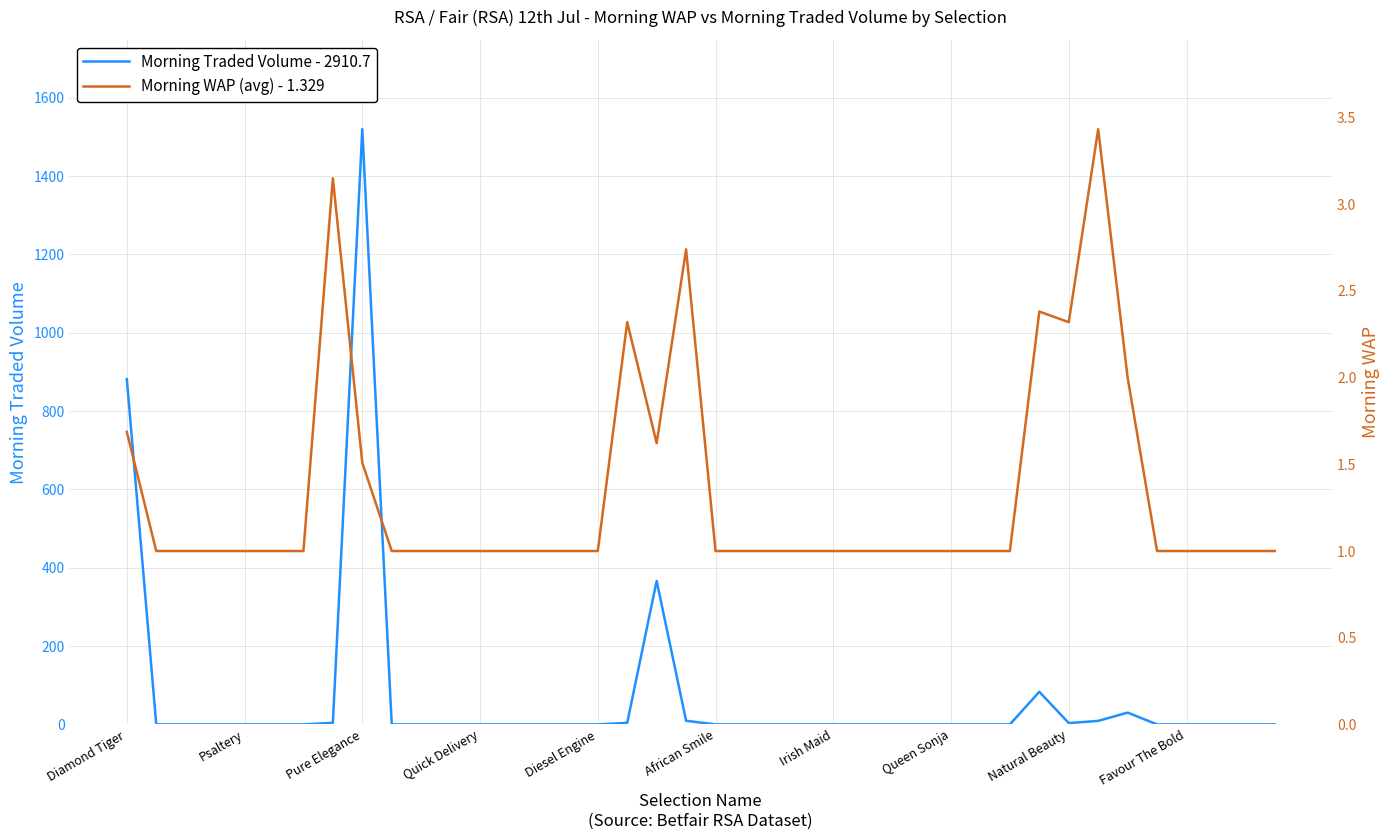

Which series has the largest range (max minus min)?

Morning Traded Volume (cumulative-style)